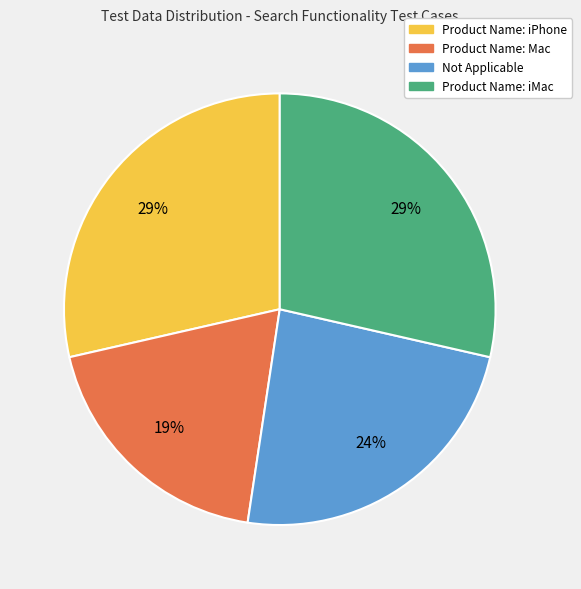

Which has a higher value, Not Applicable or Product Name: iMac?

Product Name: iMac